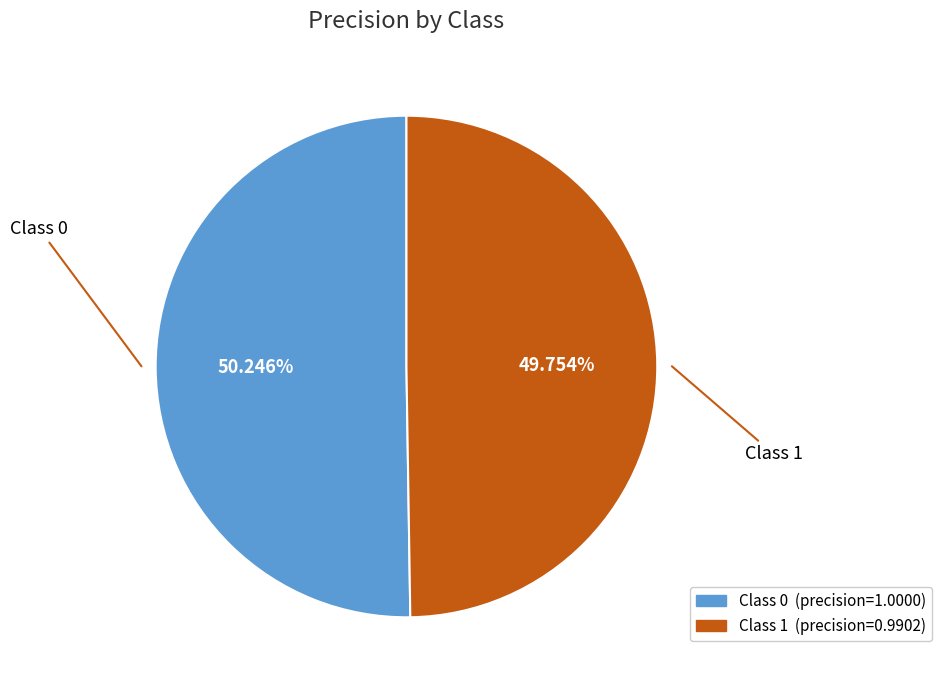

Does any single category account for the majority?

Yes